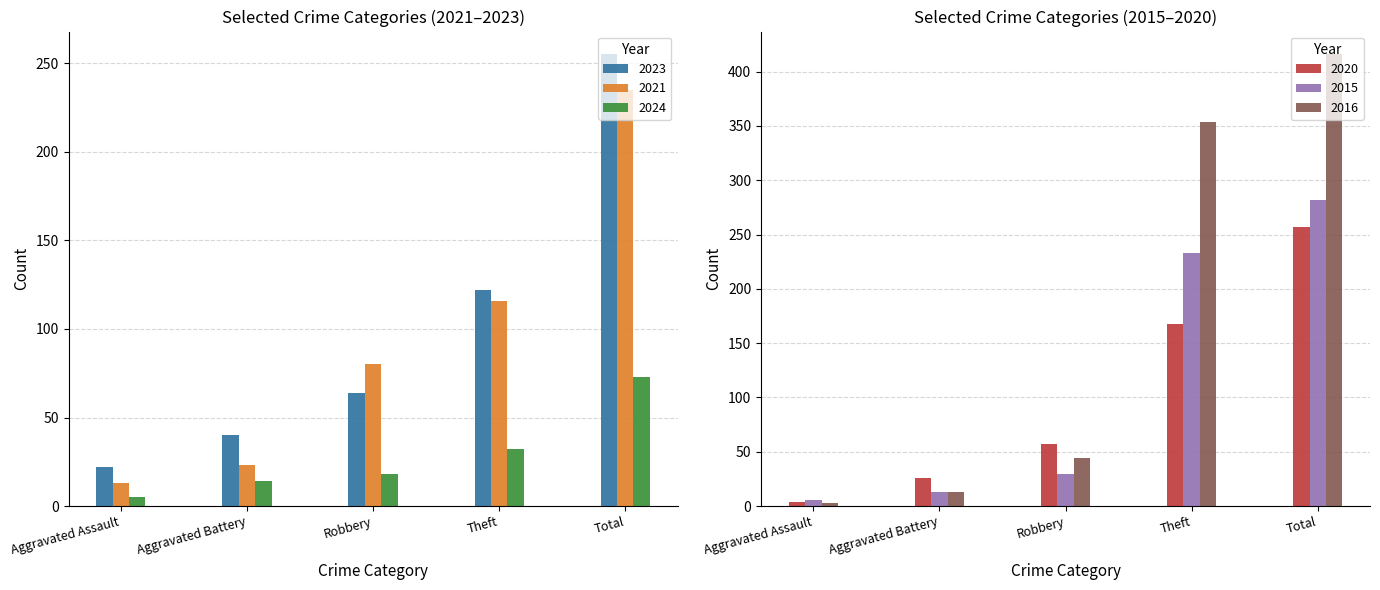

What is the sum of all 2024 values?

142